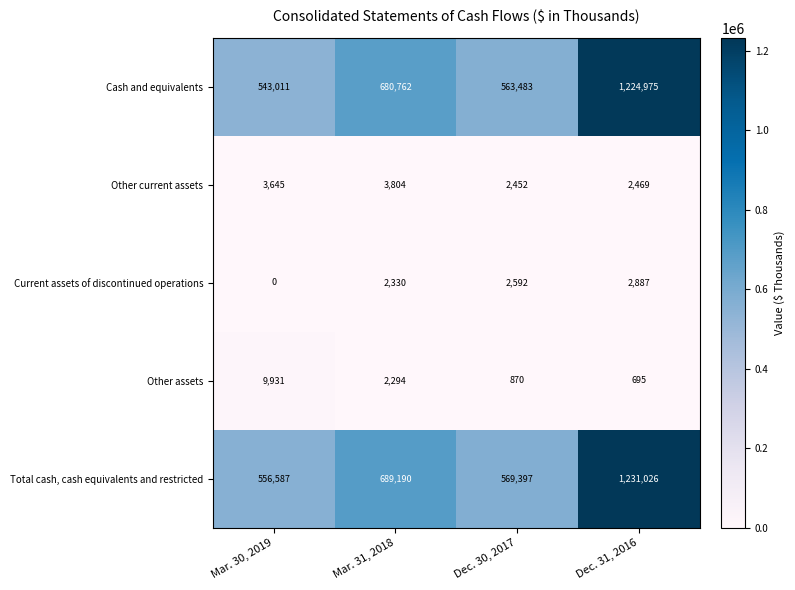

What is the difference between the maximum and minimum values in the Other assets series?

9236